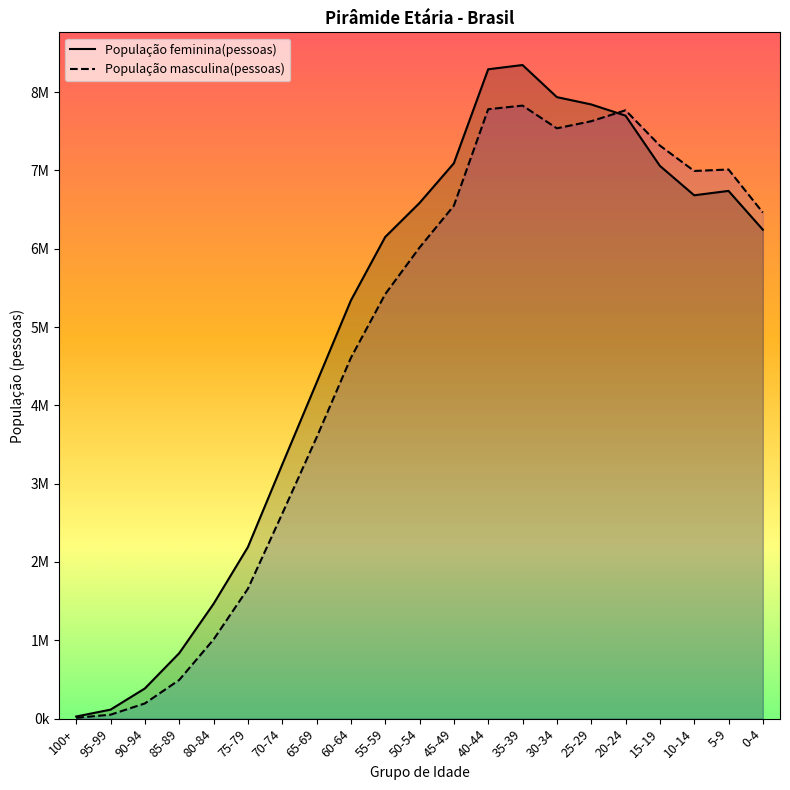

Reading right to left, what are all the values shown in this chart?

População feminina(pessoas): 6243171	6738158	6682215	7058427	7699157	7842265	7935832	8345458	8291111	7091003	6584190	6149601	5338555	4288180	3243186	2189593	1465178	835554	385388	114859	27244
População masculina(pessoas): 6461689	7011282	6992746	7317515	7767306	7627458	7537285	7827333	7781059	6549109	6014391	5419505	4605834	3588052	2615350	1657786	1009852	493649	194341	50319	10570